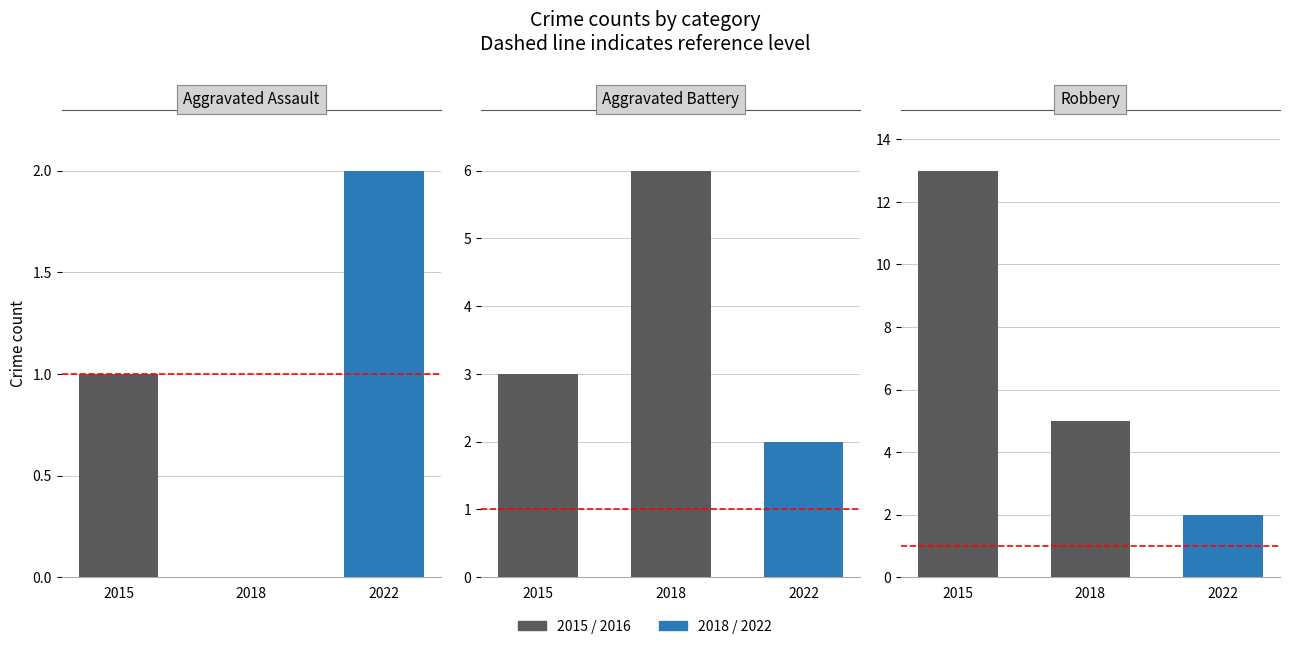

At which label does Aggravated Assault reach its minimum?

2018